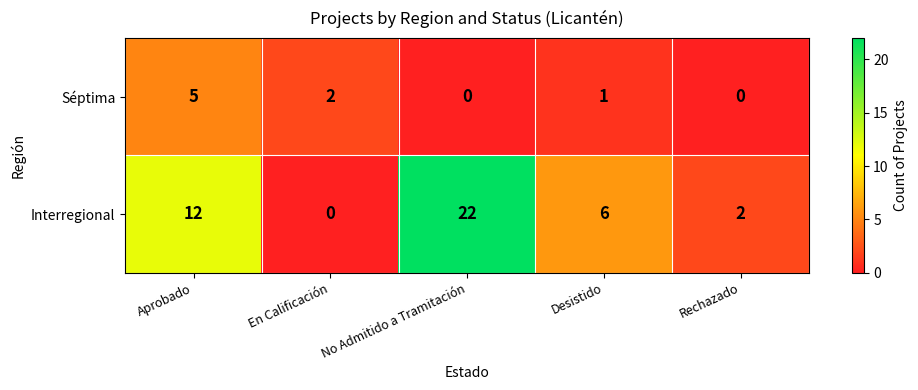

How many values in Séptima are above zero?

3